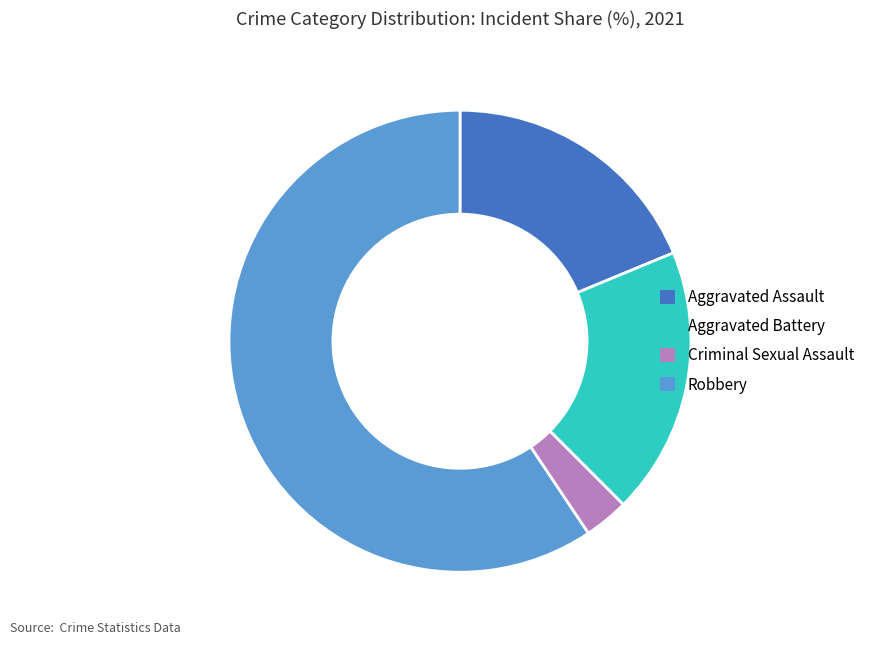

How many slices are in this pie chart?

4